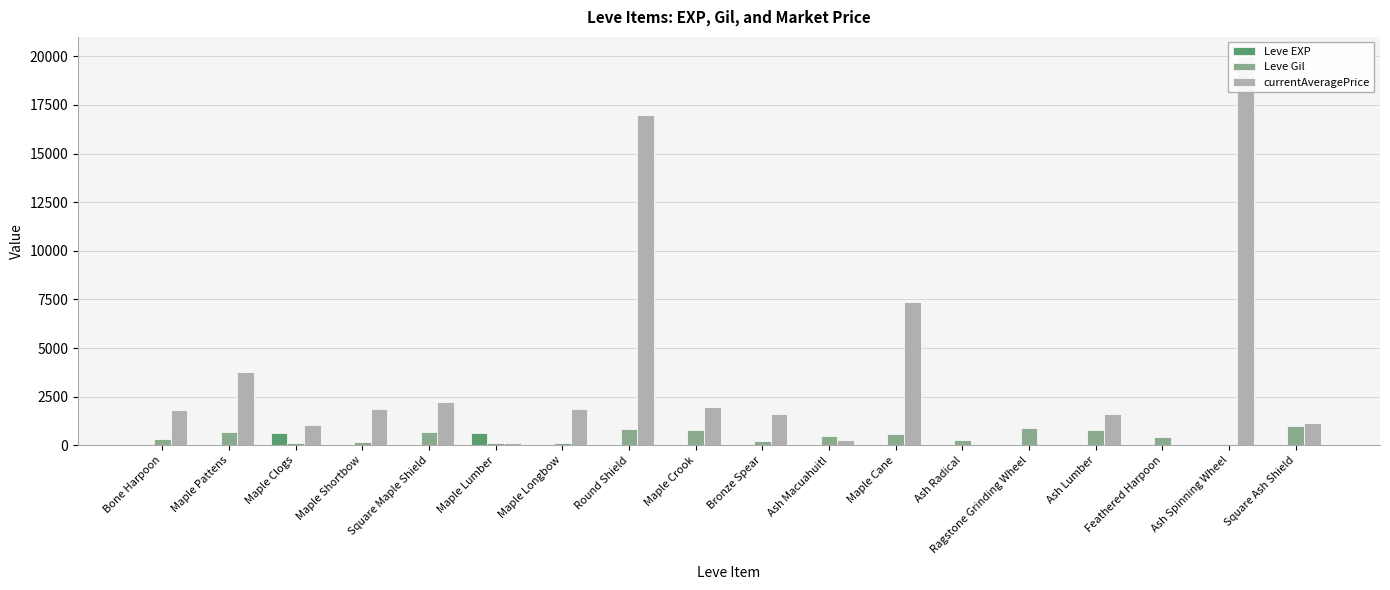

Rank the series at Maple Longbow from lowest to highest value.

Leve EXP, Leve Gil, currentAveragePrice